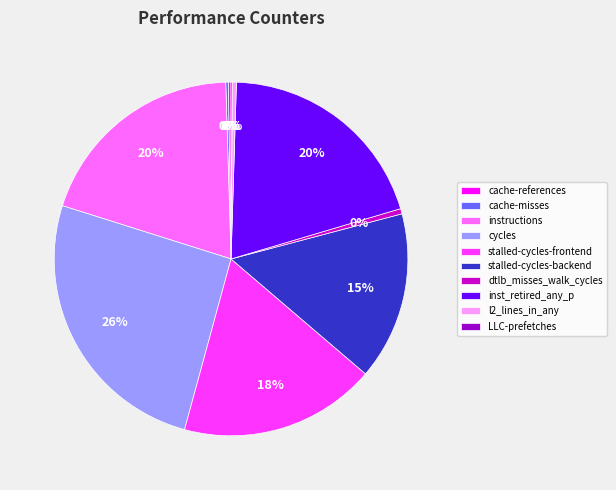

True or false: inst_retired_any_p accounts for 20% of the total.

True